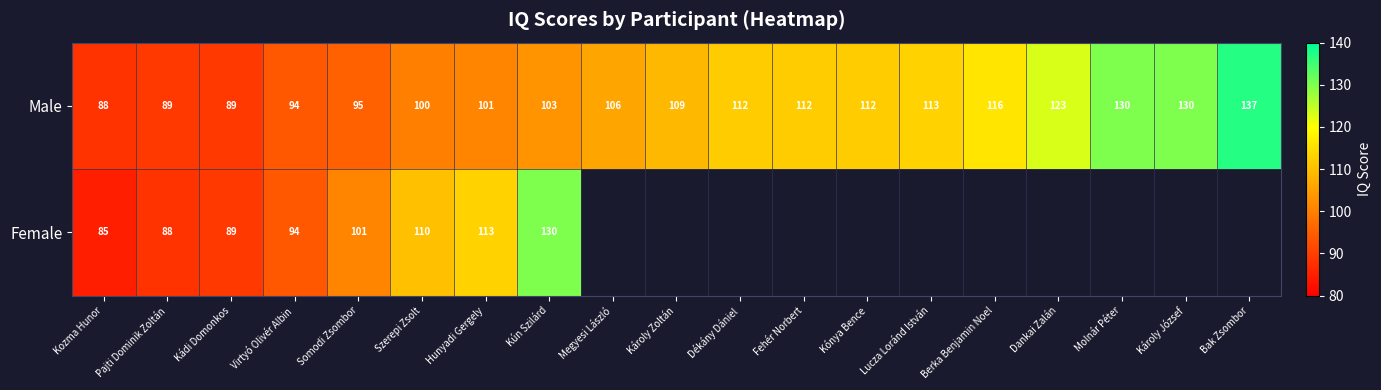

The value of Male at Virtyó Olivér Albin is 94. True or false?

True